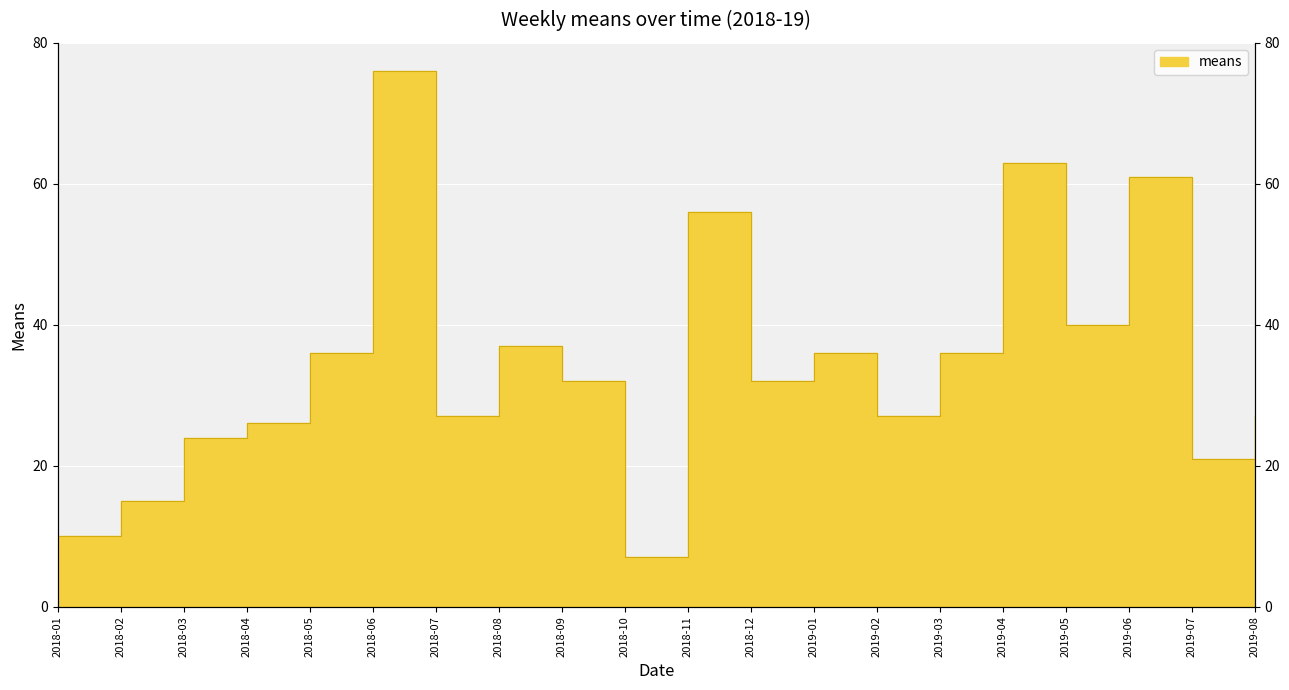

Between 2018-07 and 2019-02, which is larger?

2018-07